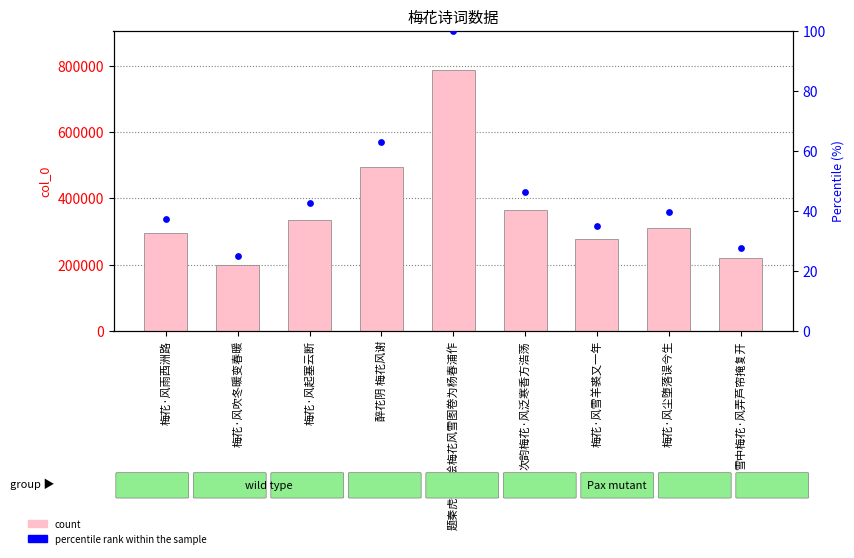

At how many categories does at least one series exceed 625846?

1